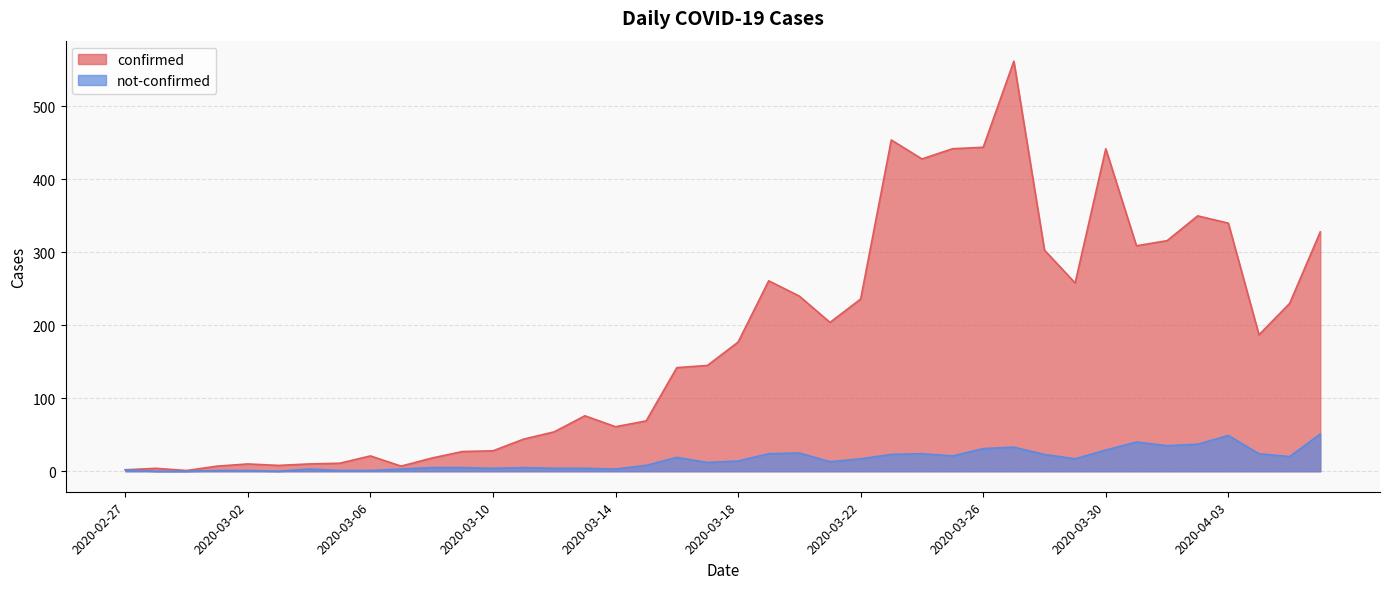

Does the chart display data point markers on the line(s)?

No